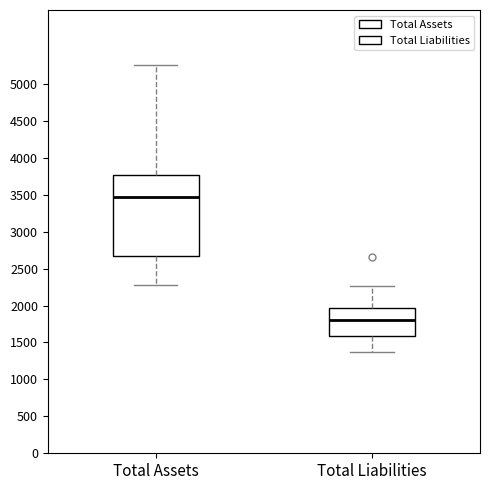

Where does the median line of the box for Total Liabilities sit on the y-axis? The values are not printed on the chart, so give them approximately, as read against the axis.

1800